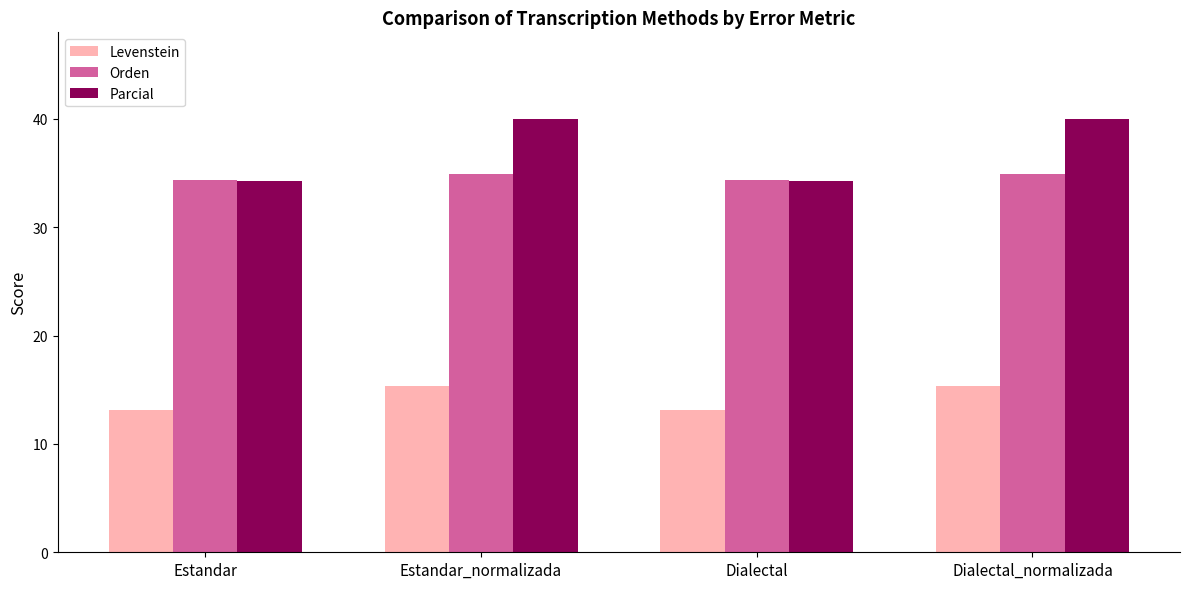

Reading right to left, list all the values displayed in this chart.

Levenstein: 15.4	13.1	15.4	13.1
Orden: 34.9	34.4	34.9	34.4
Parcial: 40.0	34.3	40.0	34.3